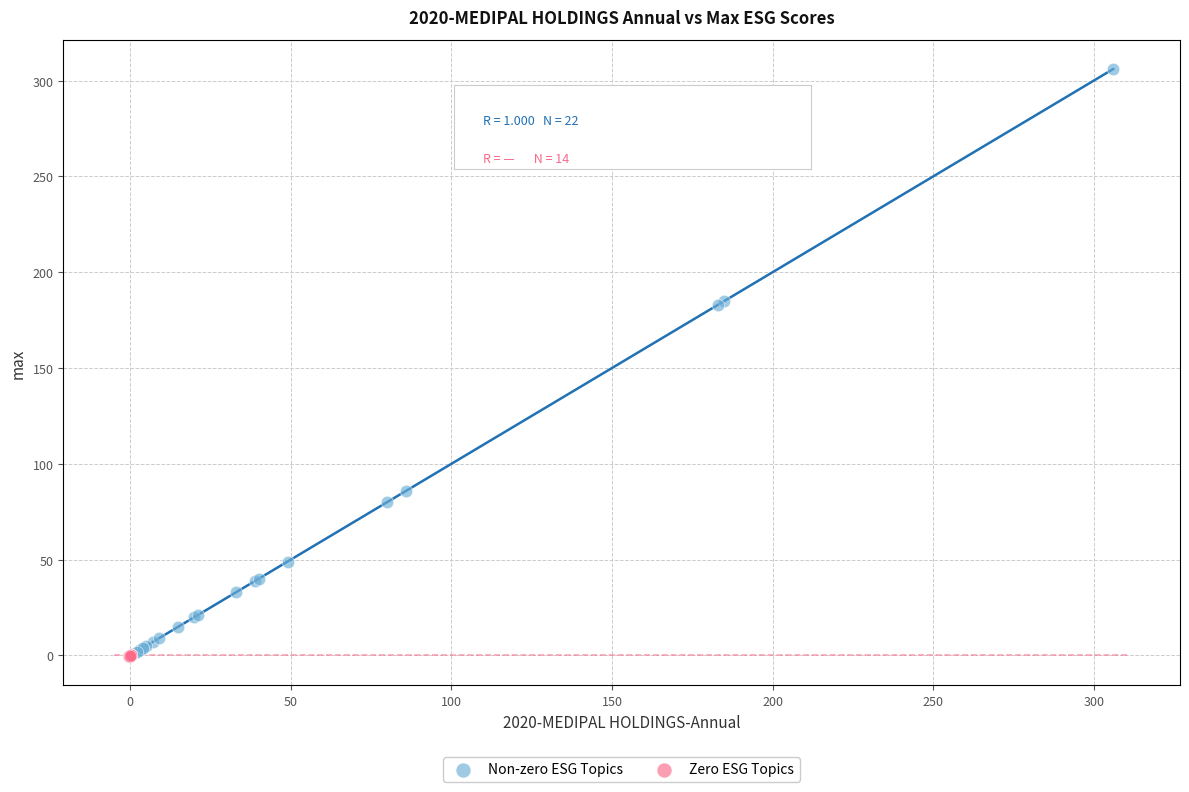

Which series reaches the maximum Y coordinate?

Non-zero ESG Topics